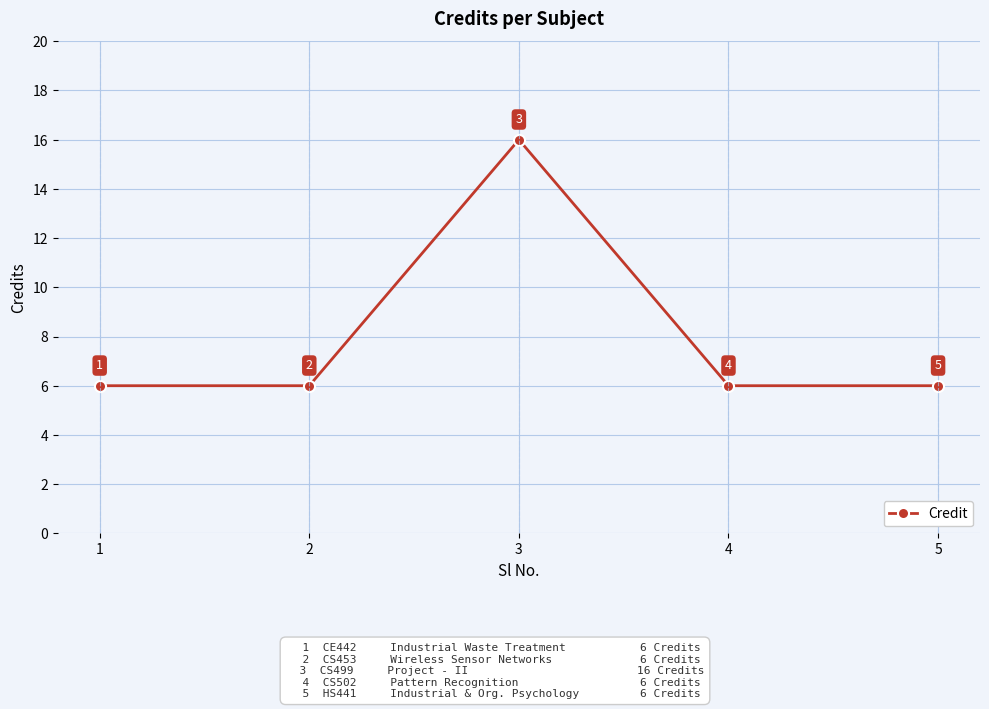

Where is the first local maximum?

3